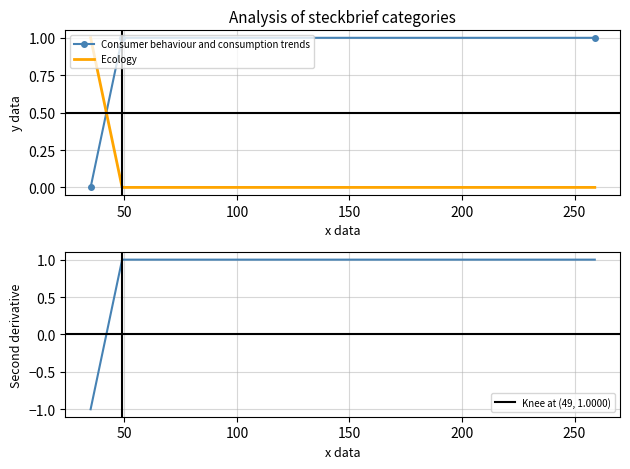

Which series has the widest spread of values?

Consumer behaviour and consumption trends